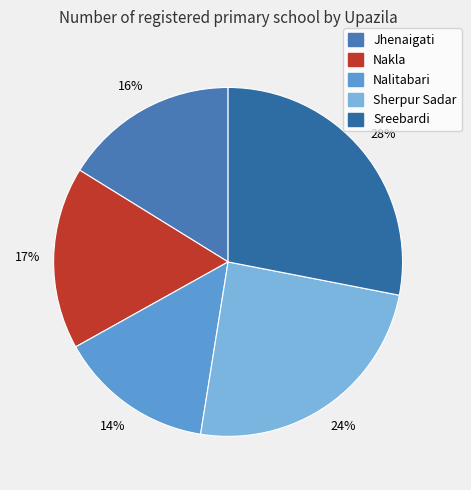

Is the sum of Nalitabari and Sherpur Sadar greater than half?

No